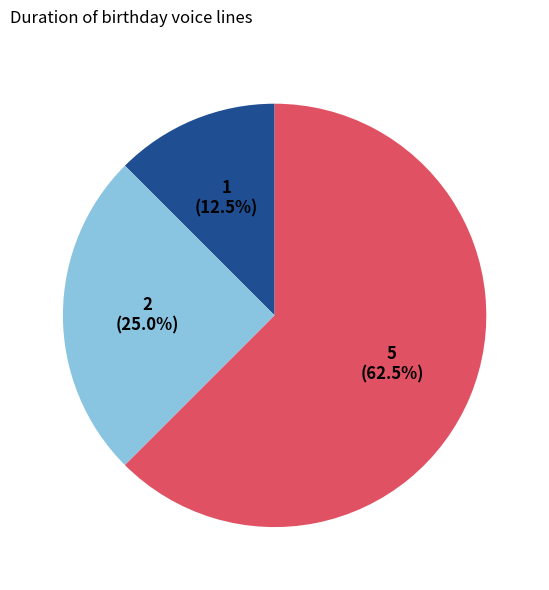

How many segments does this pie chart have?

3